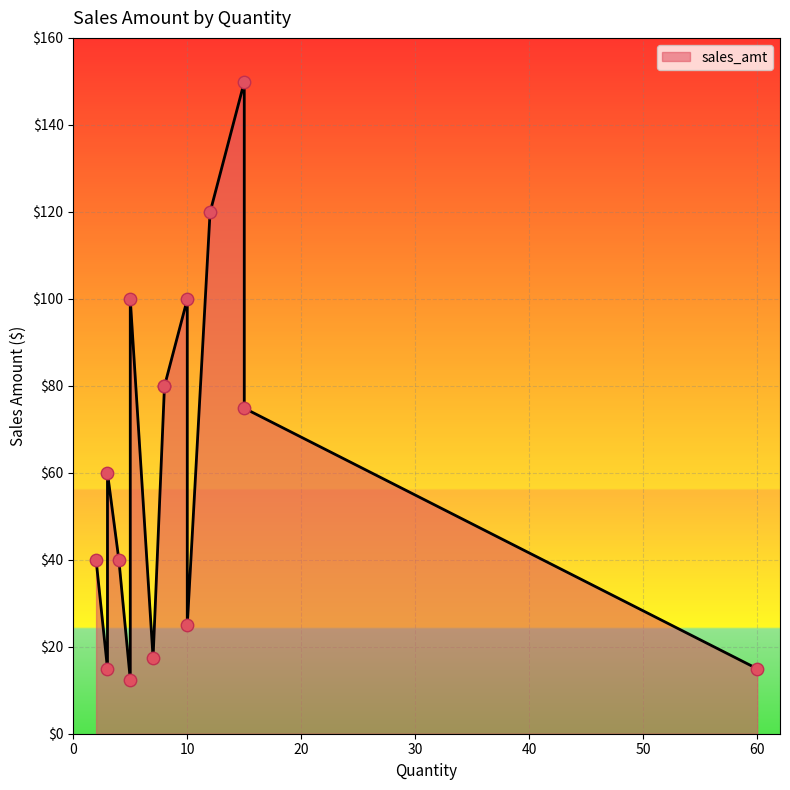

Which has a higher value, 3 or 8?

8